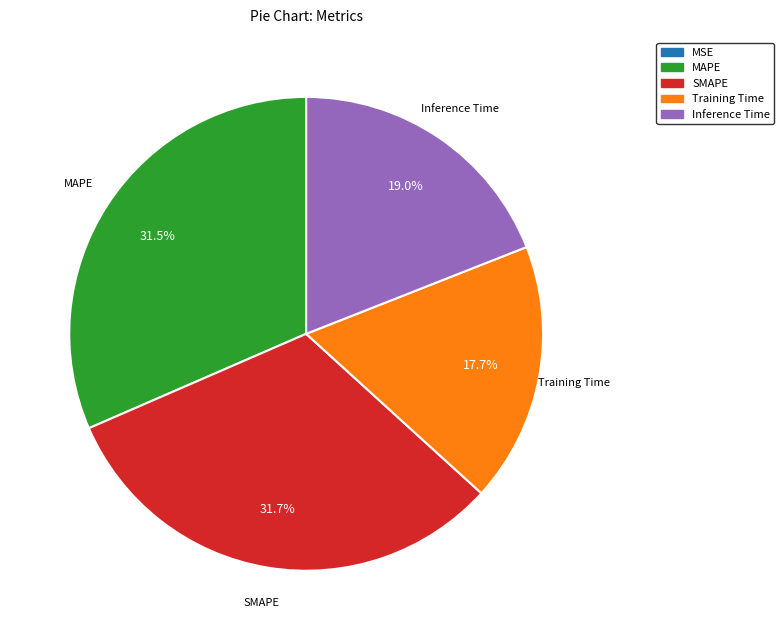

What percentage is the Training Time slice, to the nearest percent?

18%